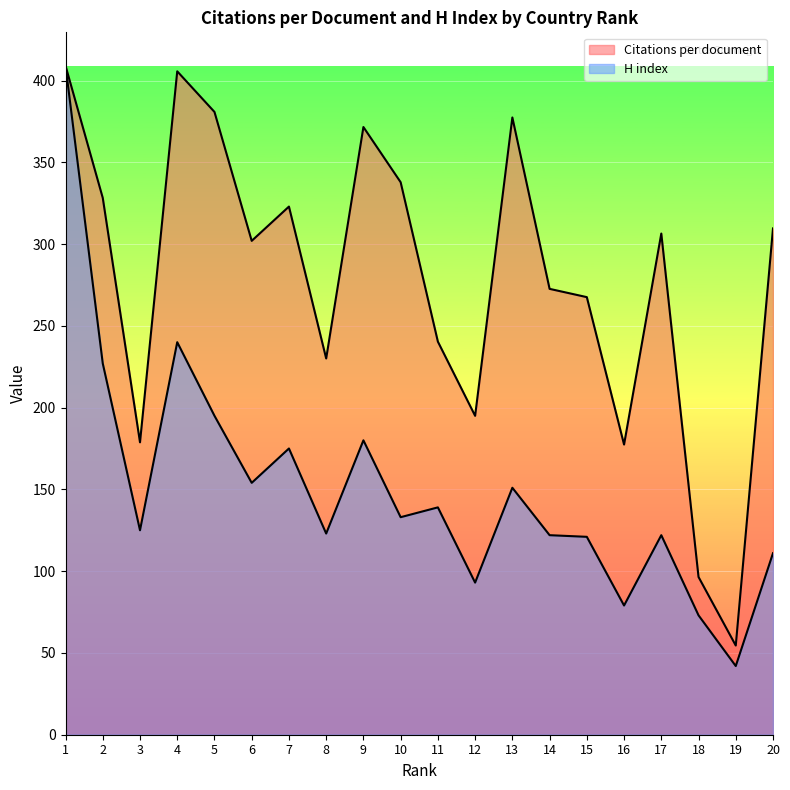

What is the difference between the Citations per document values at 15 and 19?

213.0